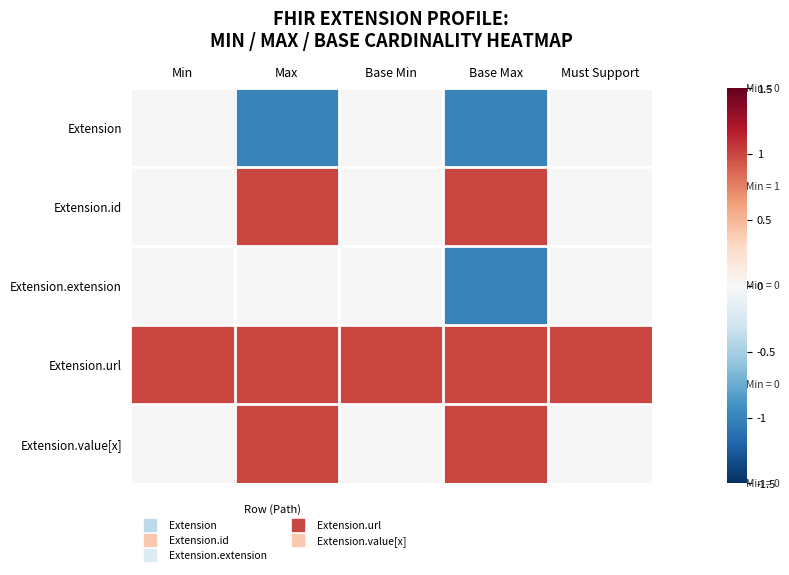

Between Max and Min, which is larger?

Min